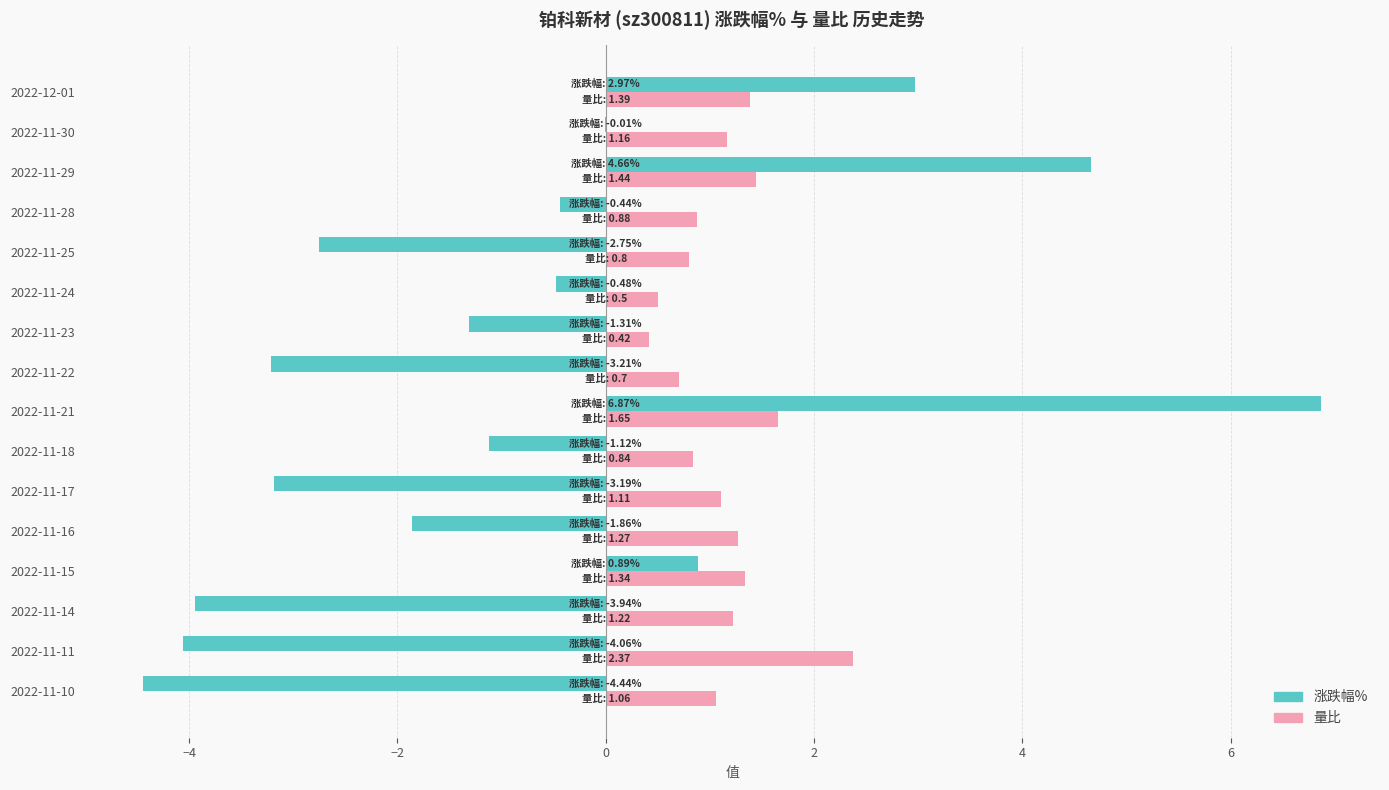

True or false: 涨跌幅% has a value of -4.4 at 2022-11-10.

True